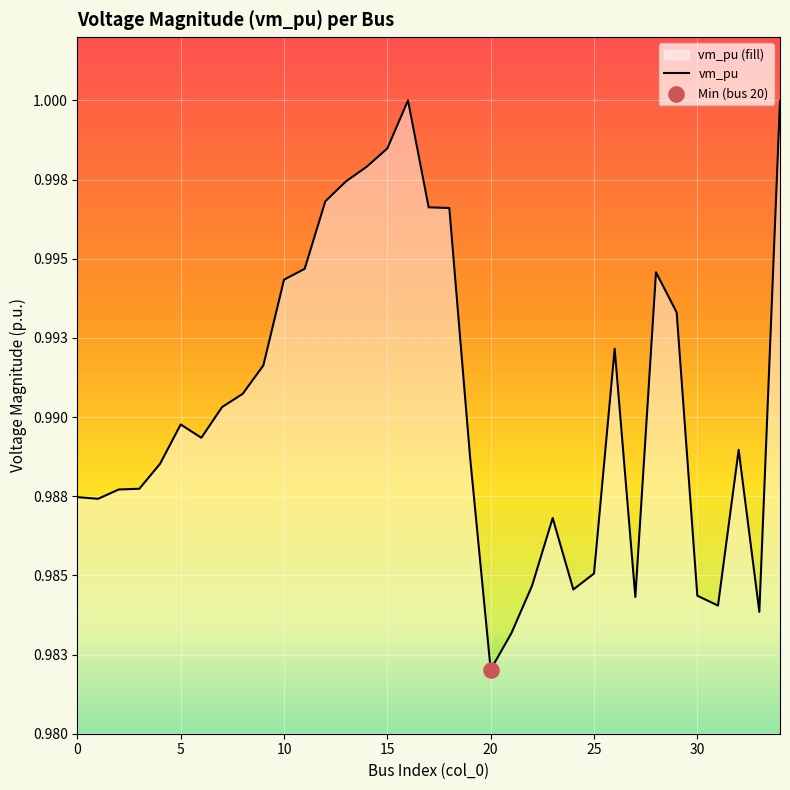

Between 13 and 12, which is larger?

13